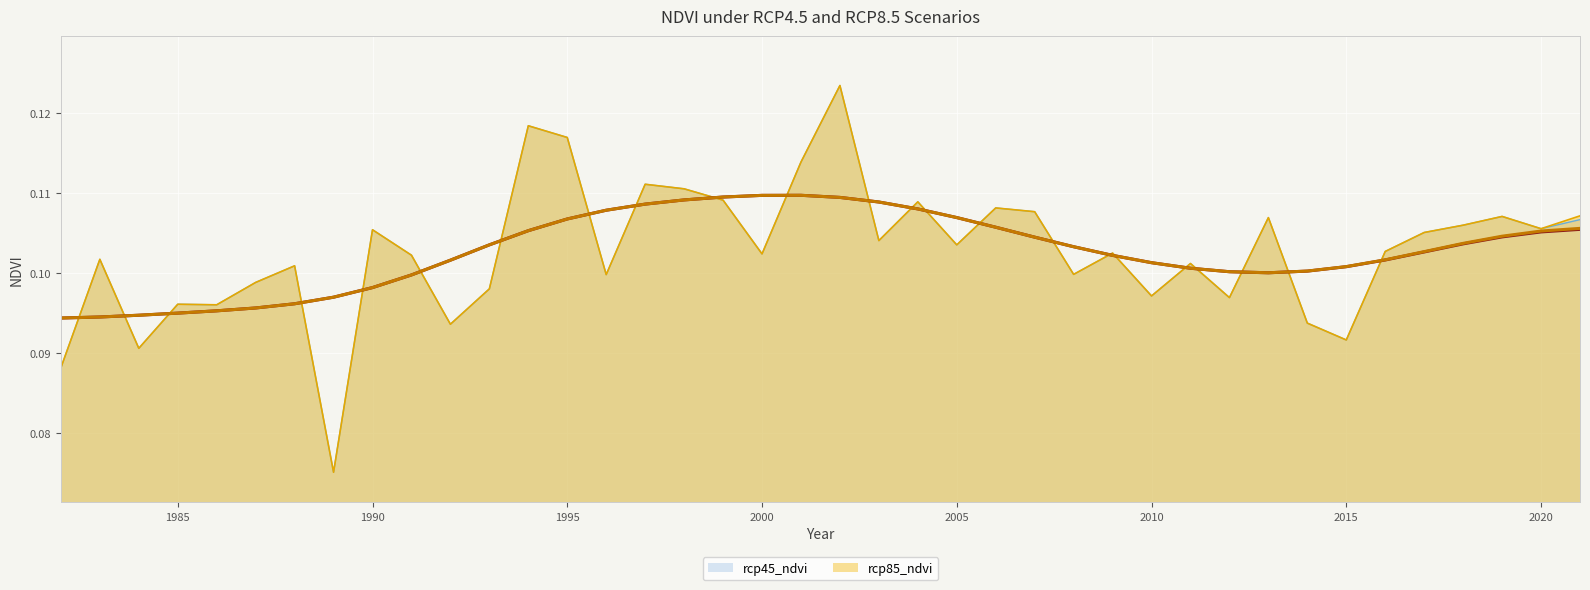

The value of rcp85_ndvi at 2019 is 0.2. True or false?

False